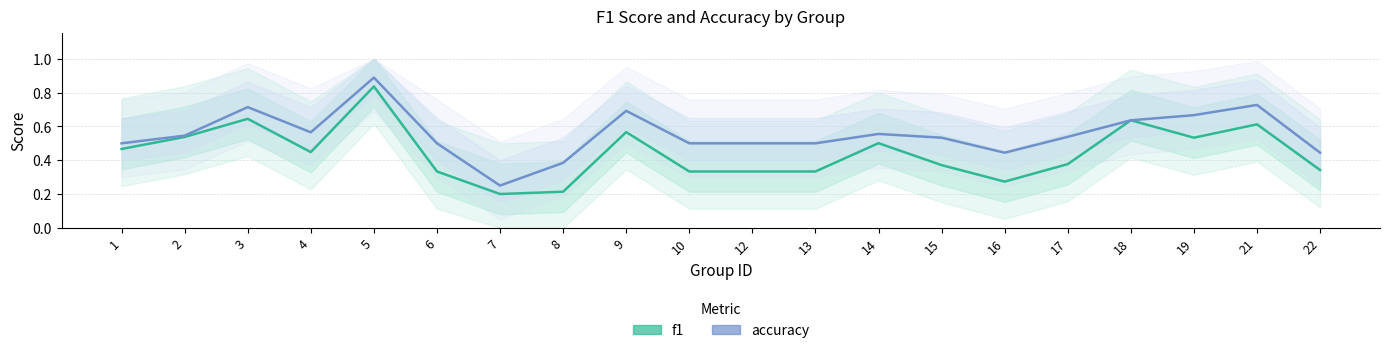

True or false: f1 has a value of 0.4 at 4.

True